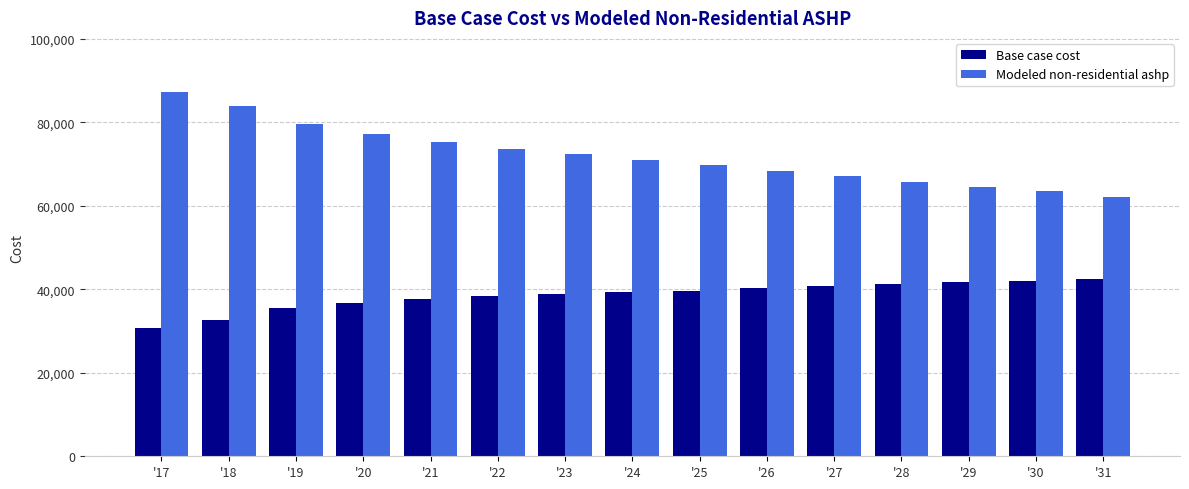

Where is Base case cost nearest to the value 36631?

'20